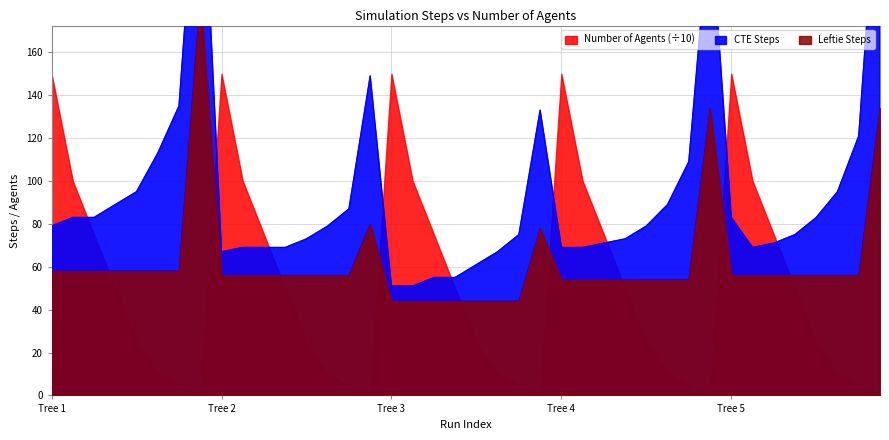

How many interior local peaks does the Leftie Steps series have?

4